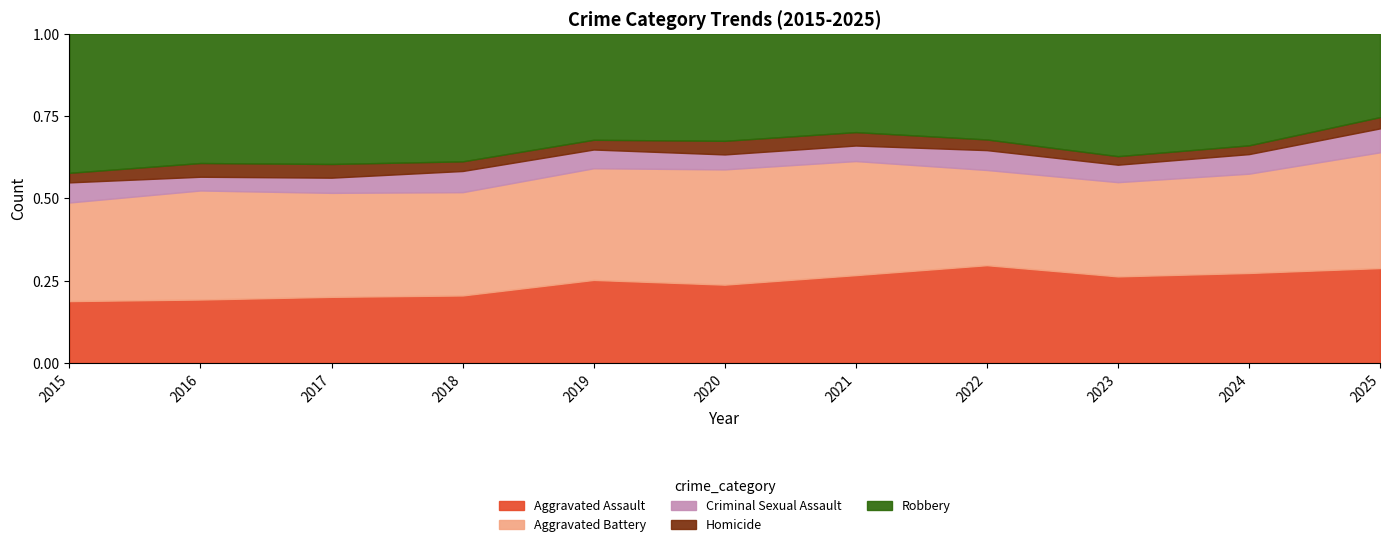

Does the chart display data point markers on the line(s)?

No